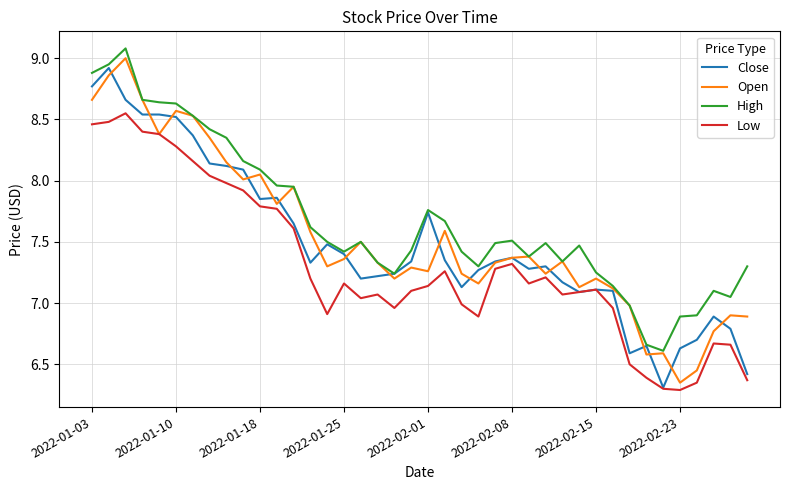

Is this an area chart (filled region under the line)?

No